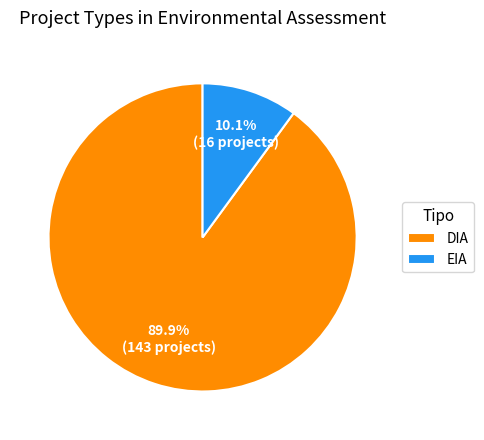

True or false: DIA accounts for 83% of the total.

False